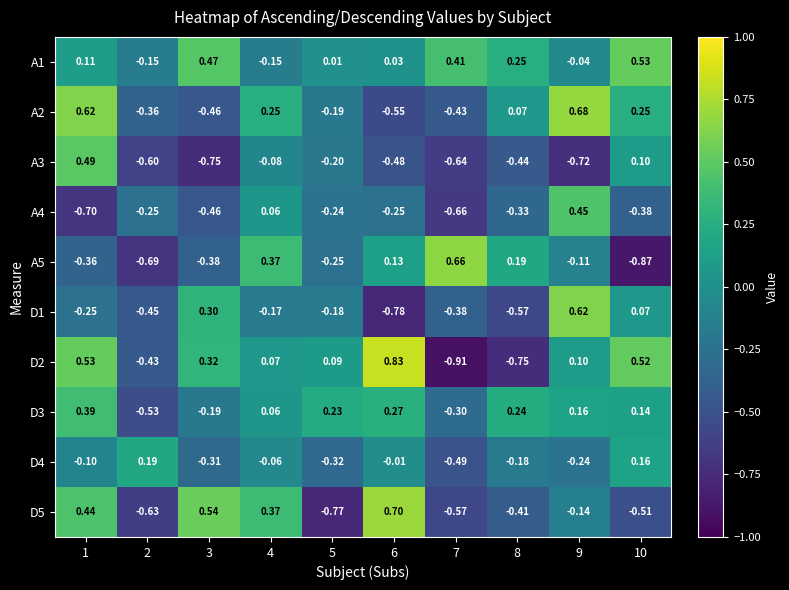

Is the value of D1 at 2 greater than the value of D3 at 5?

No